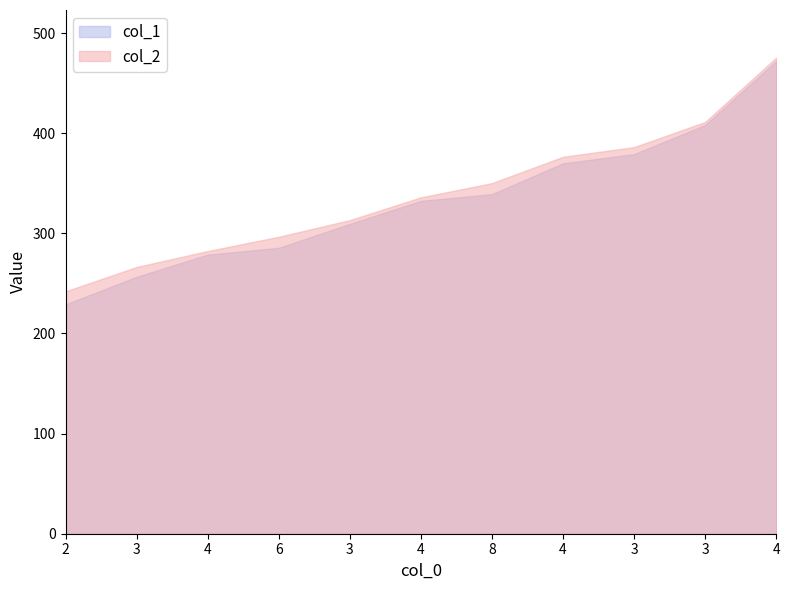

List the labels in order of col_2 value, largest first.

4, 3, 3, 4, 8, 4, 3, 6, 4, 3, 2